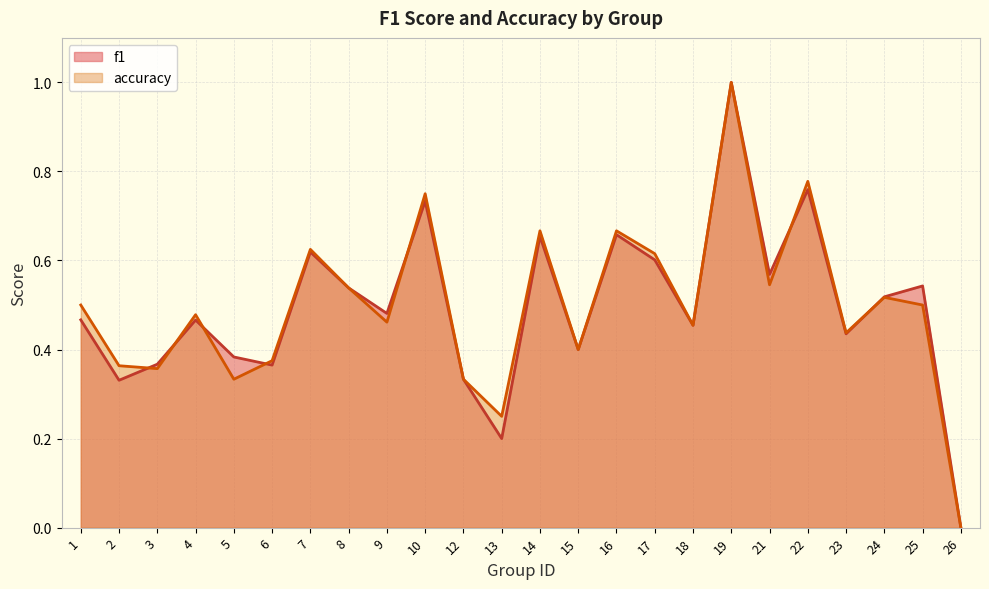

How many interior local peaks does the f1 series have?

8